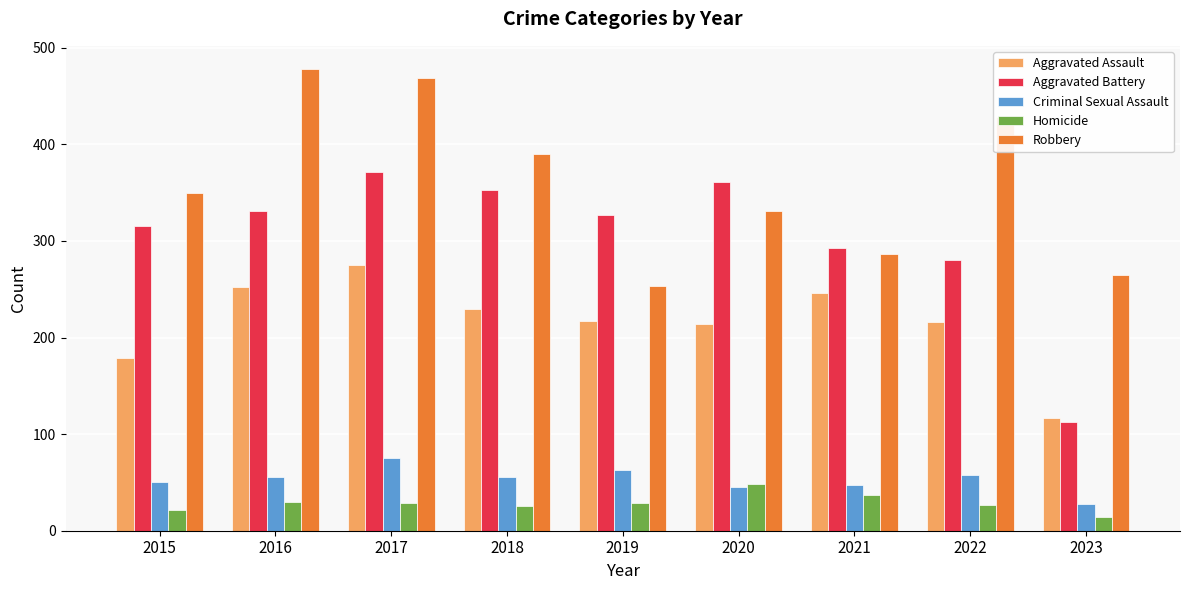

Are the bars horizontal?

No